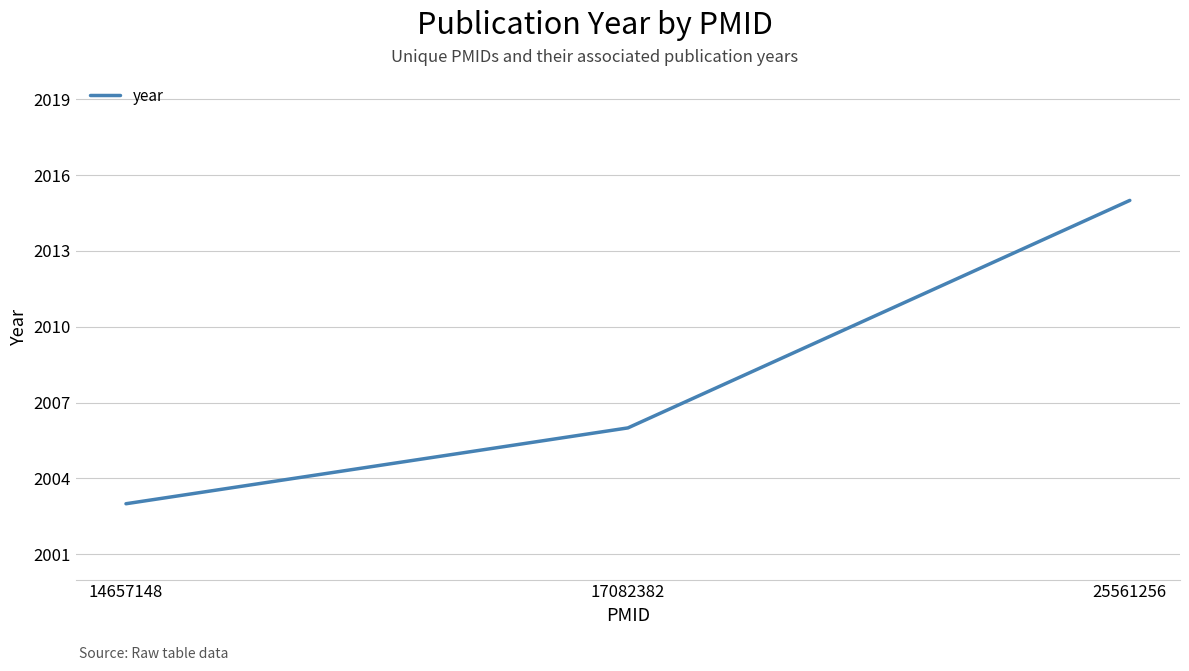

Reading right to left, extract all data points from this chart.

2015	2006	2003